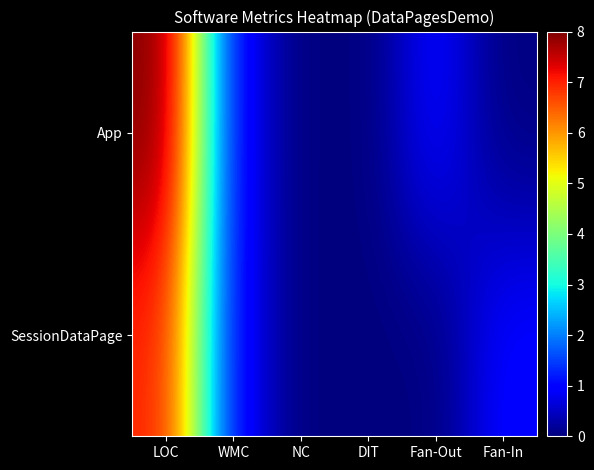

Reading left to right, what are all the values shown in this chart?

App: LOC=8	WMC=1	NC=0	DIT=0	Fan-Out=1	Fan-In=0
SessionDataPage: LOC=7	WMC=1	NC=0	DIT=0	Fan-Out=0	Fan-In=1